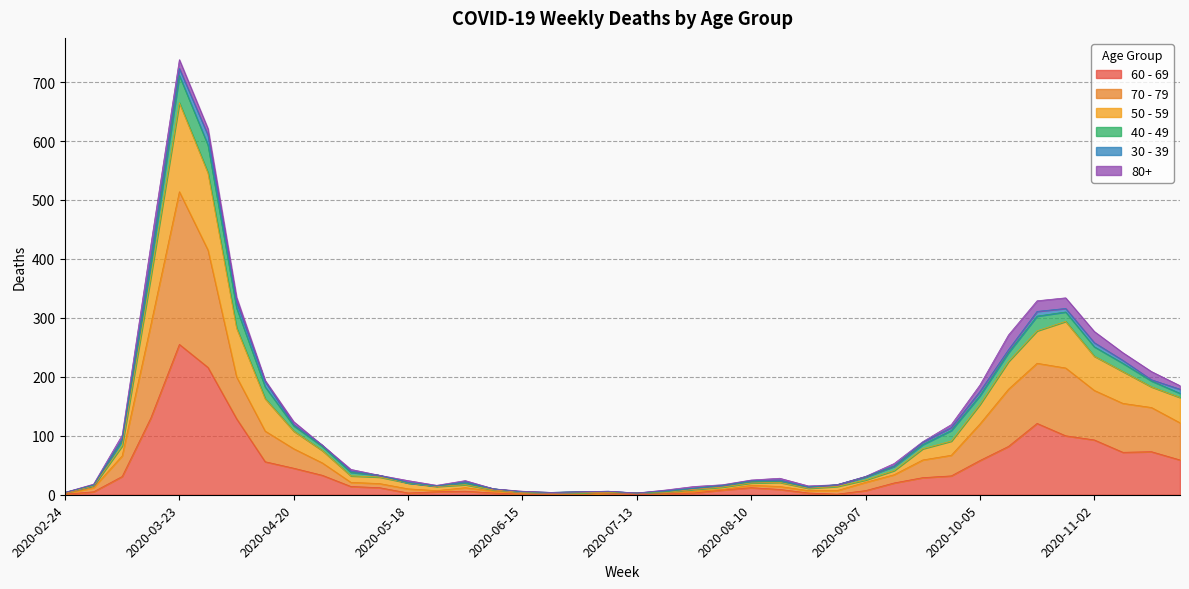

In 60 - 69, how many points are lower than both neighbors (excluding endpoints)?

4